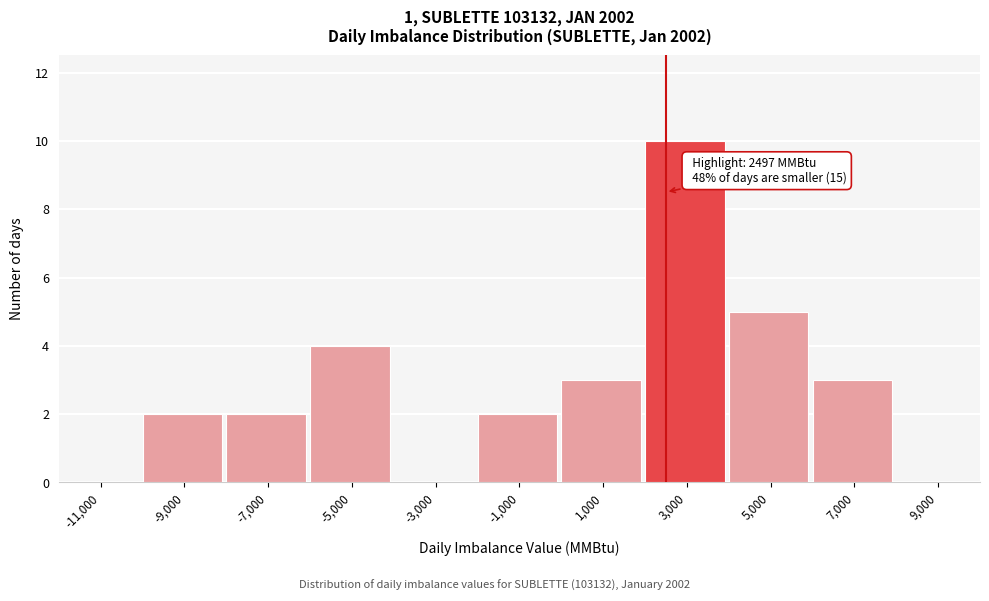

Over which range of the x-axis is the bar tallest?

2000 to 4000